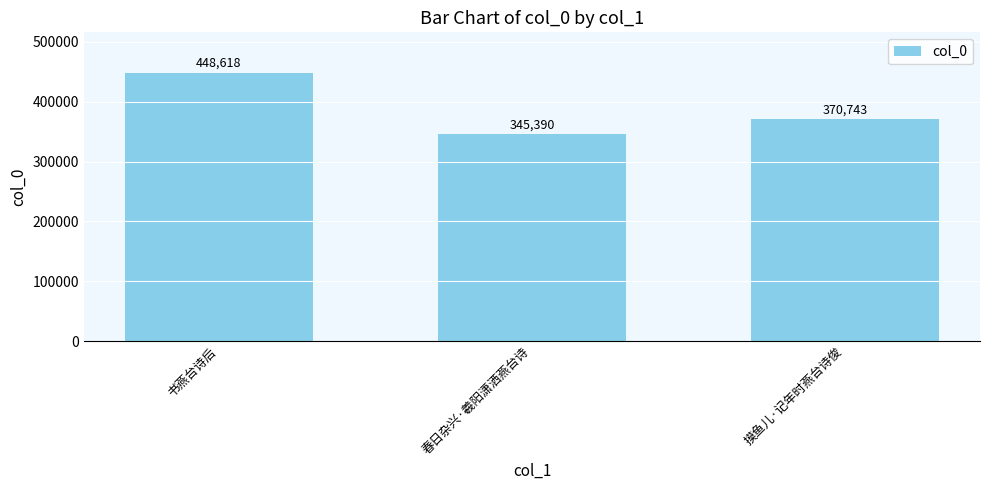

What is the greatest value displayed?

448618